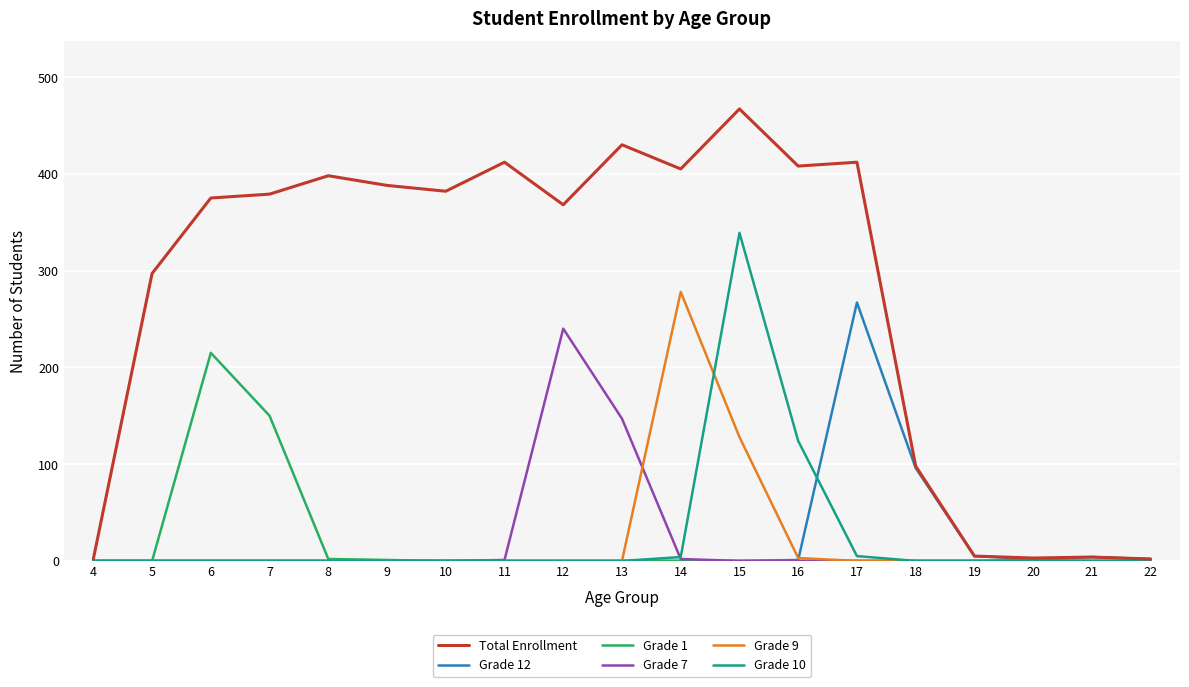

Is it true that Grade 10 equals 0 at 11?

True